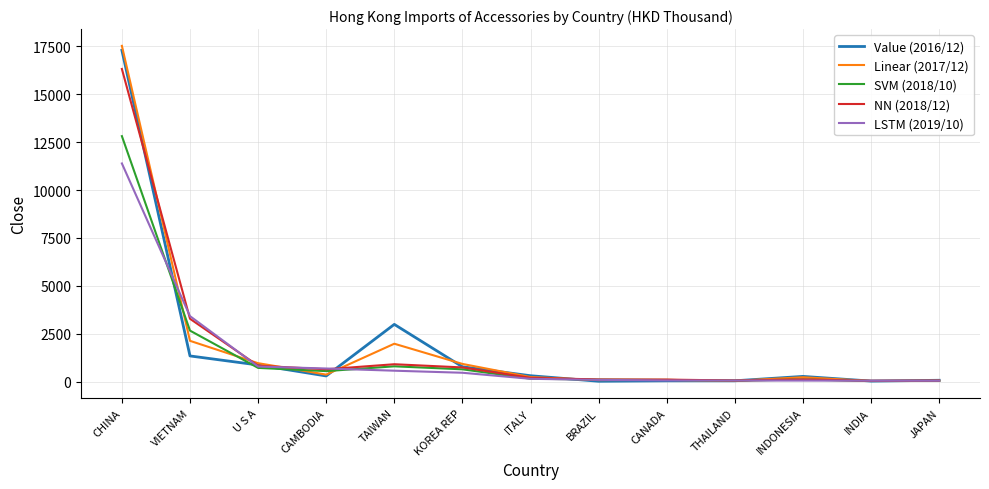

True or false: NN (2018/12) has a value of 16317.0 at CHINA.

True